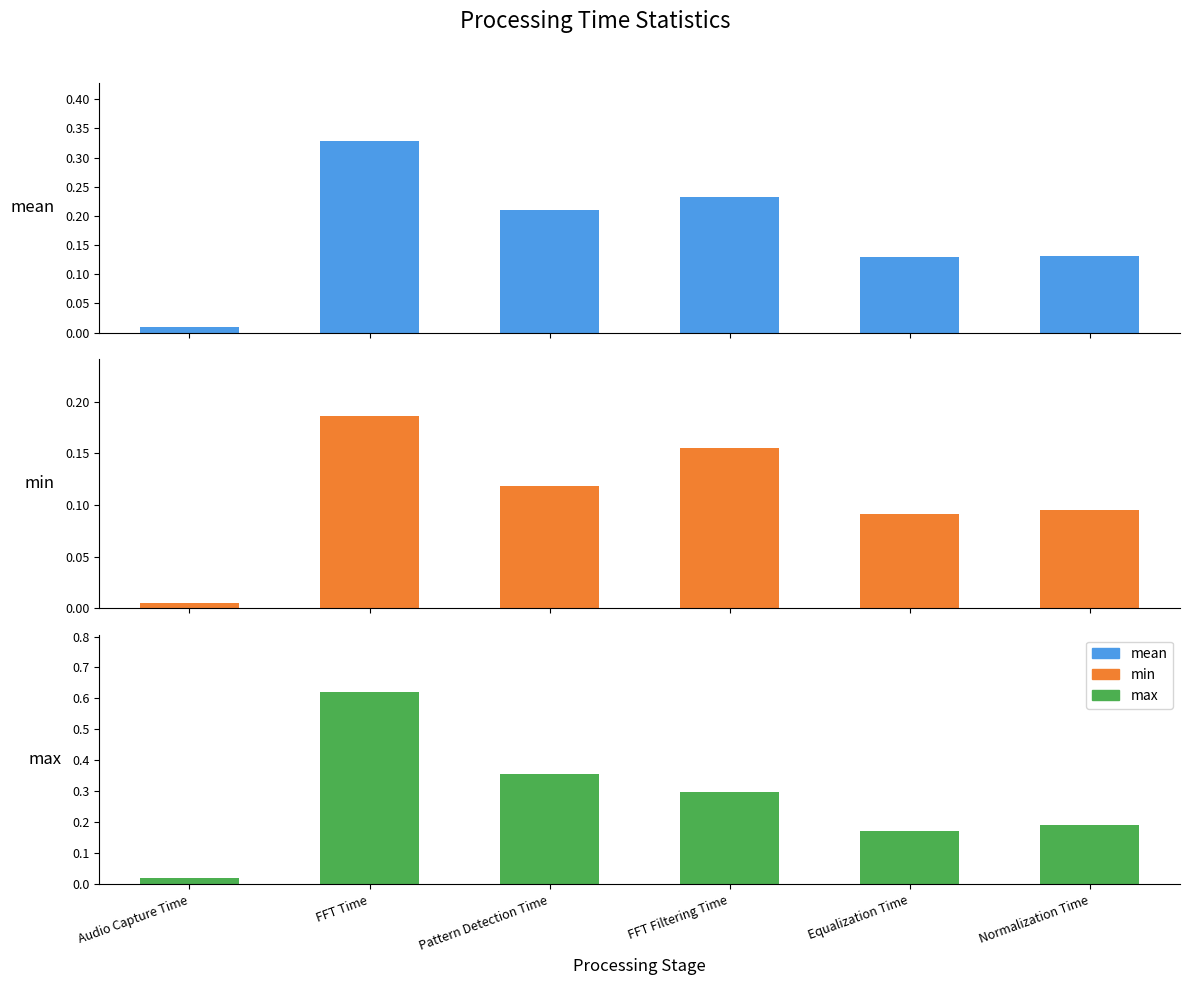

What is the label of the 3rd bar from the left?

Pattern Detection Time